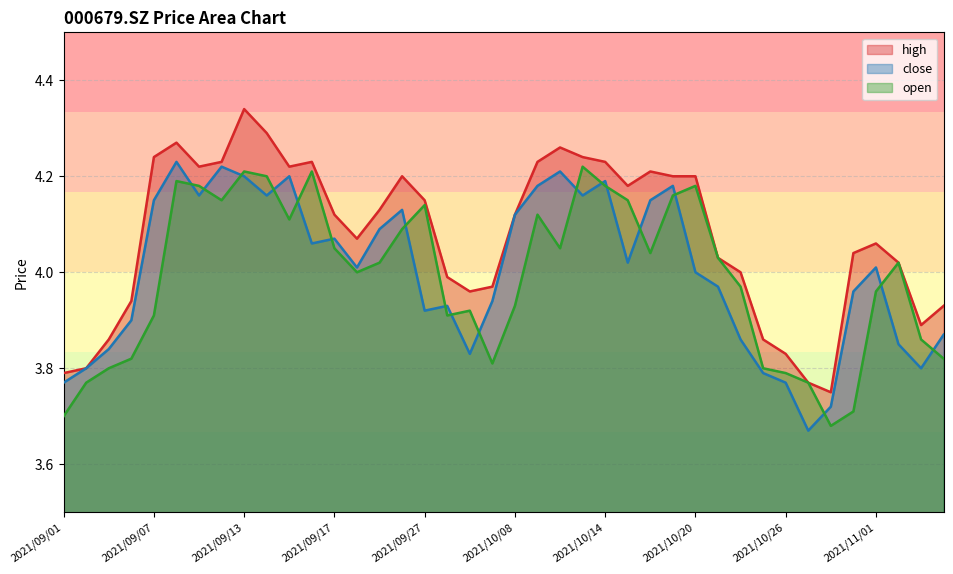

True or false: high and close intersect in this chart.

False